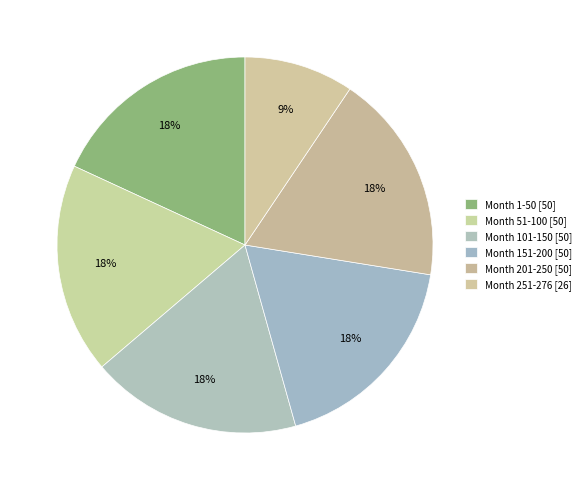

Which slice is the smallest?

Month 251-276